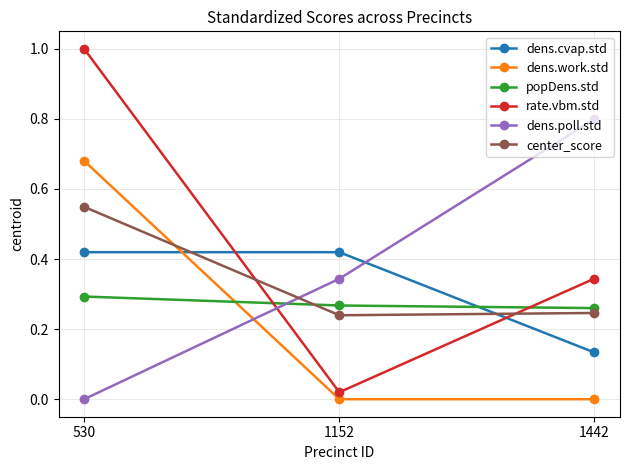

Is the value of popDens.std at 1152 greater than the value of dens.poll.std at 1152?

No